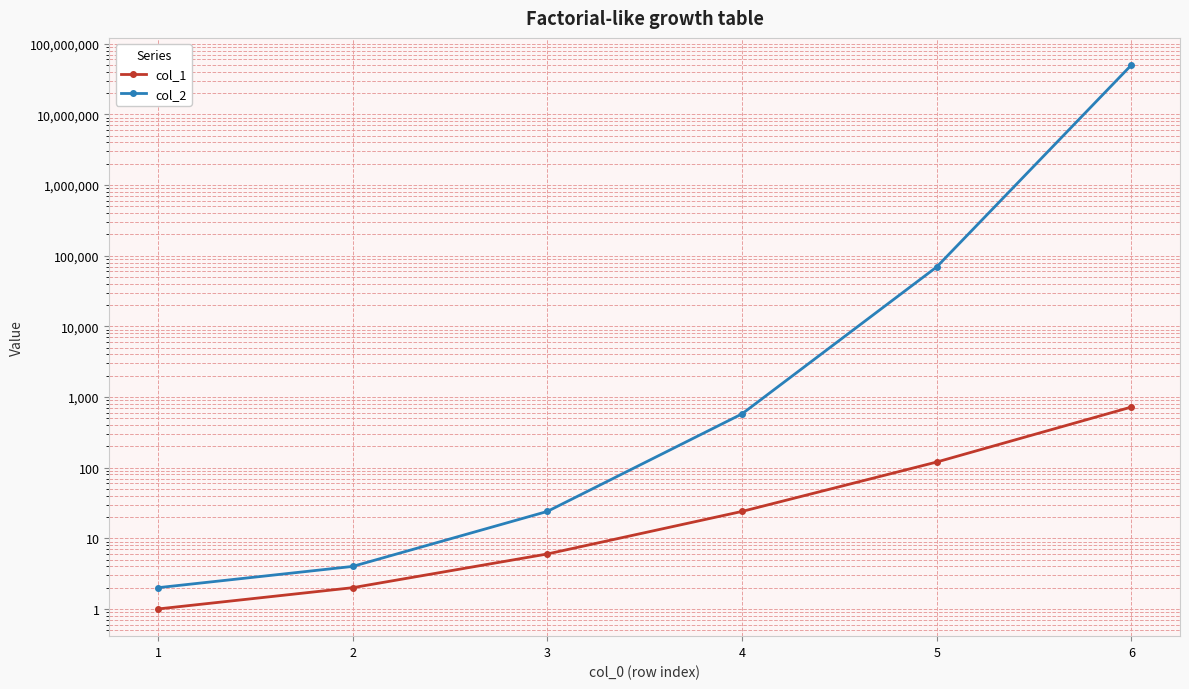

Which series has the largest total across all categories?

col_2